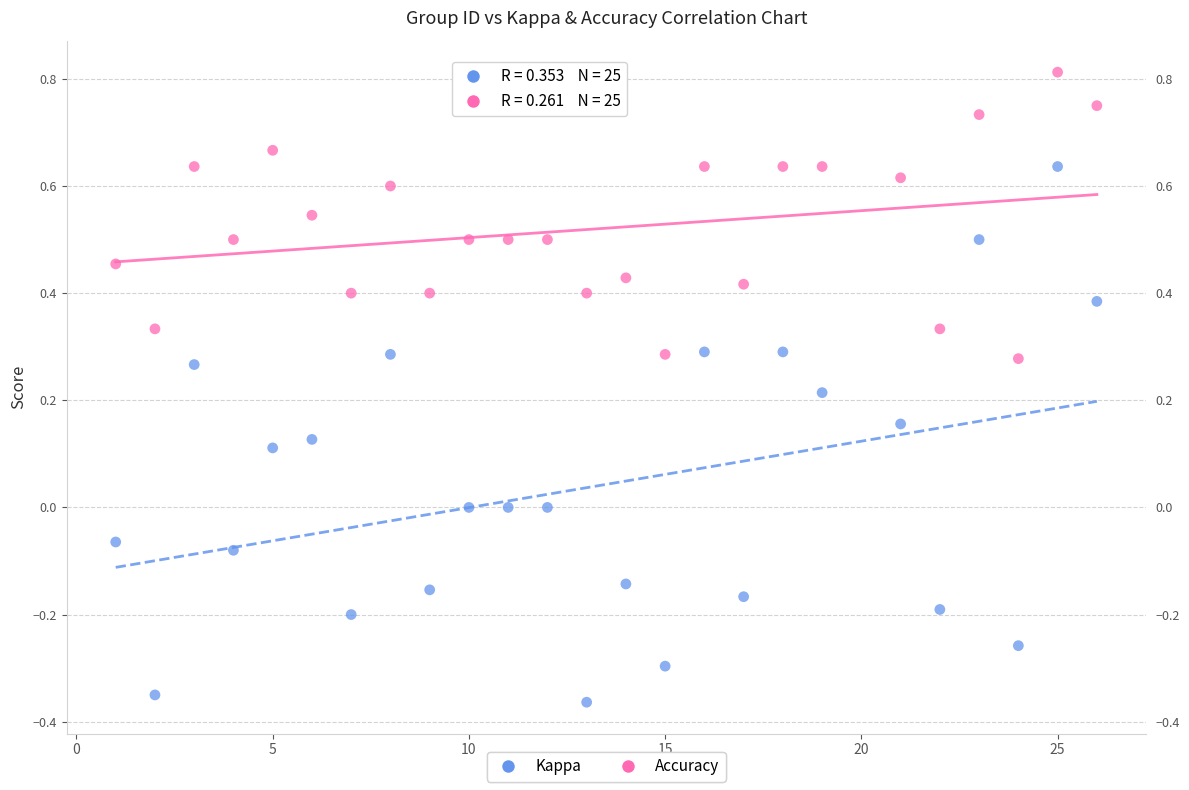

Across all data points, what is the range of Y values (max minus min)?

1.2